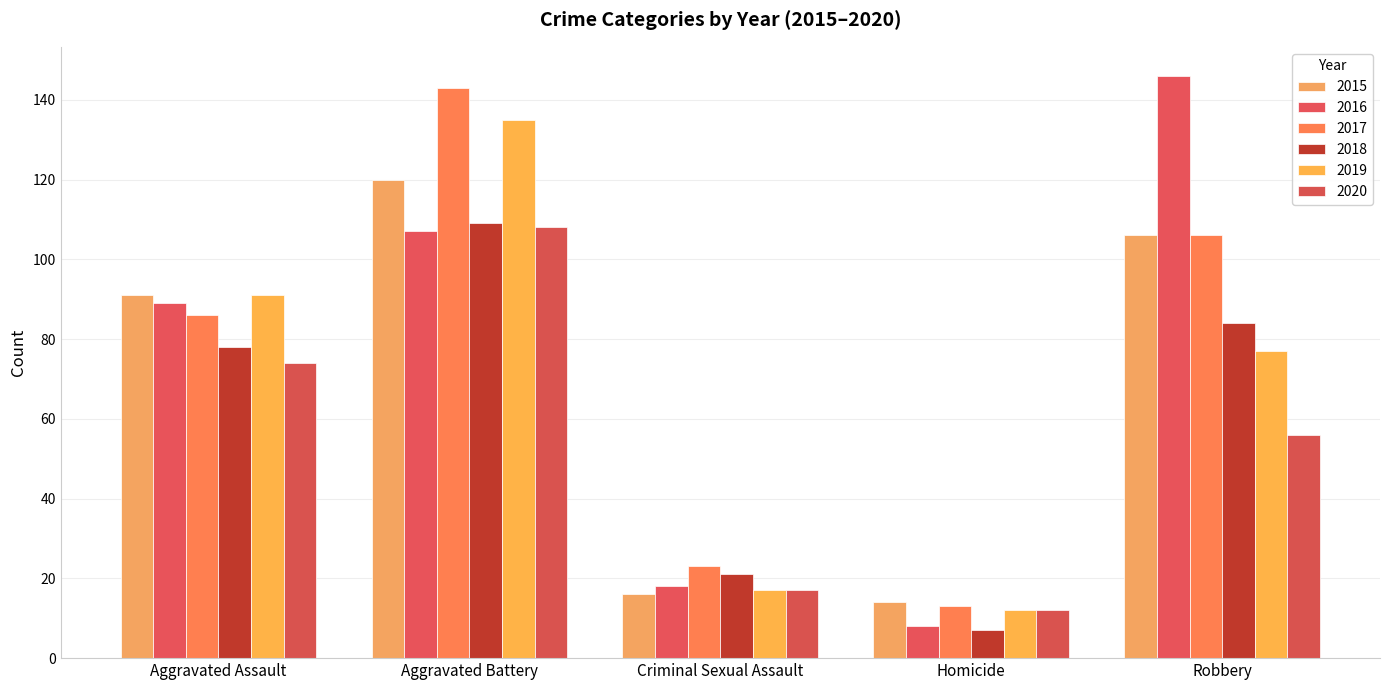

What is the minimum value shown in the chart?

7